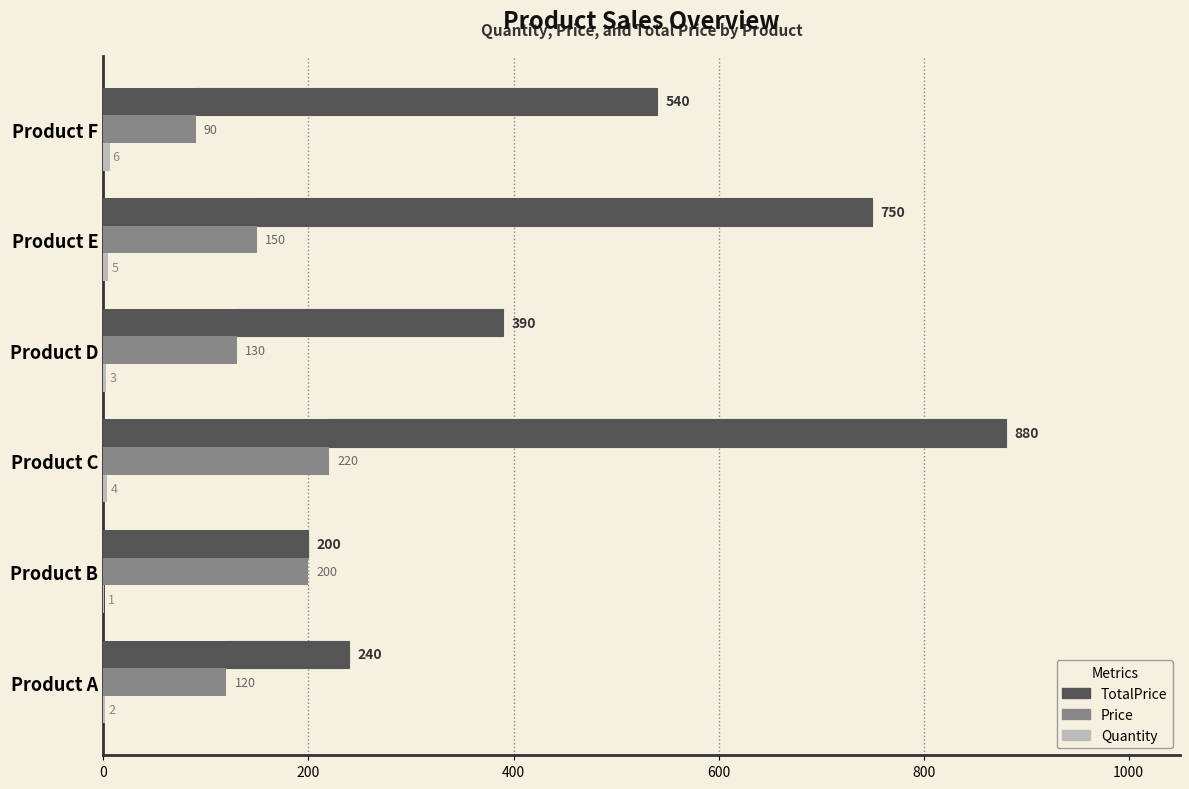

What is the value of the Price bar at the 6th from the left?

90